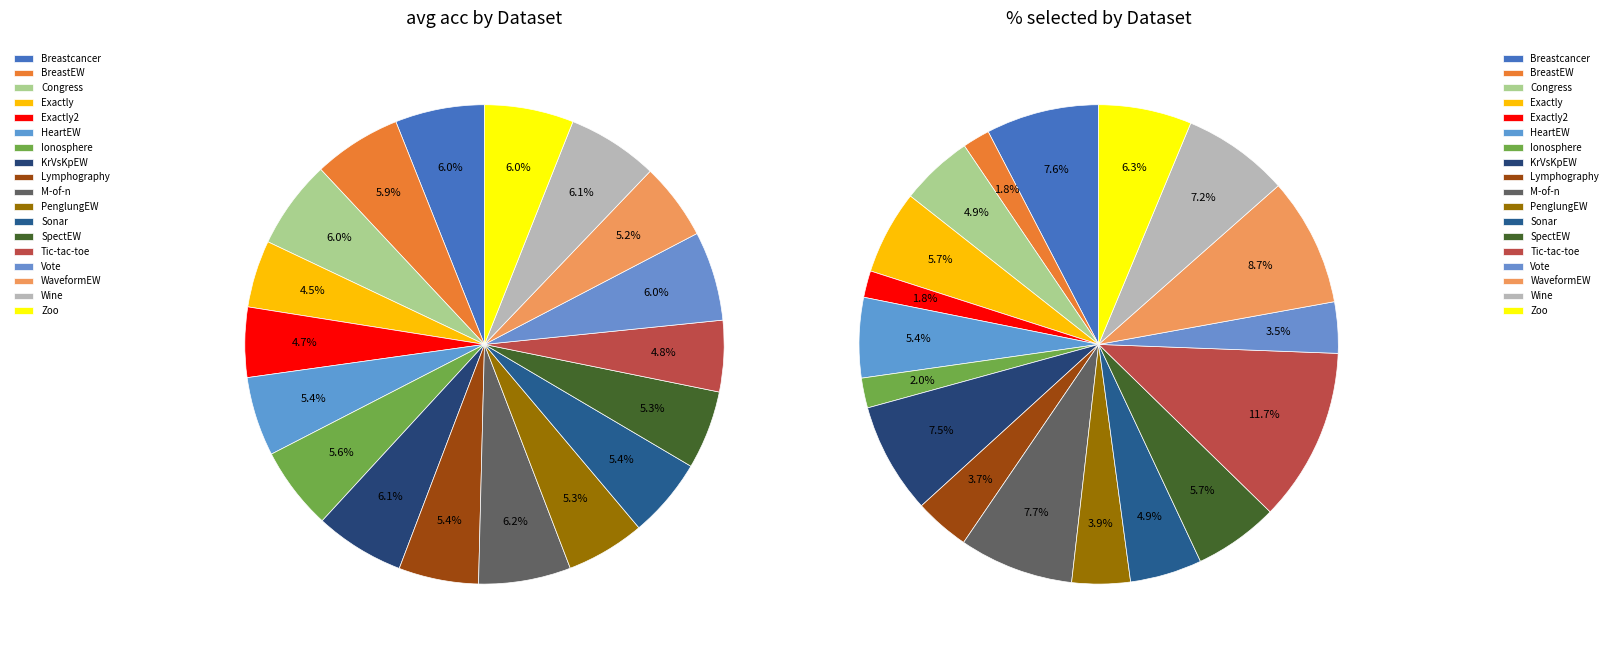

Does Zoo represent more than half of the total?

No